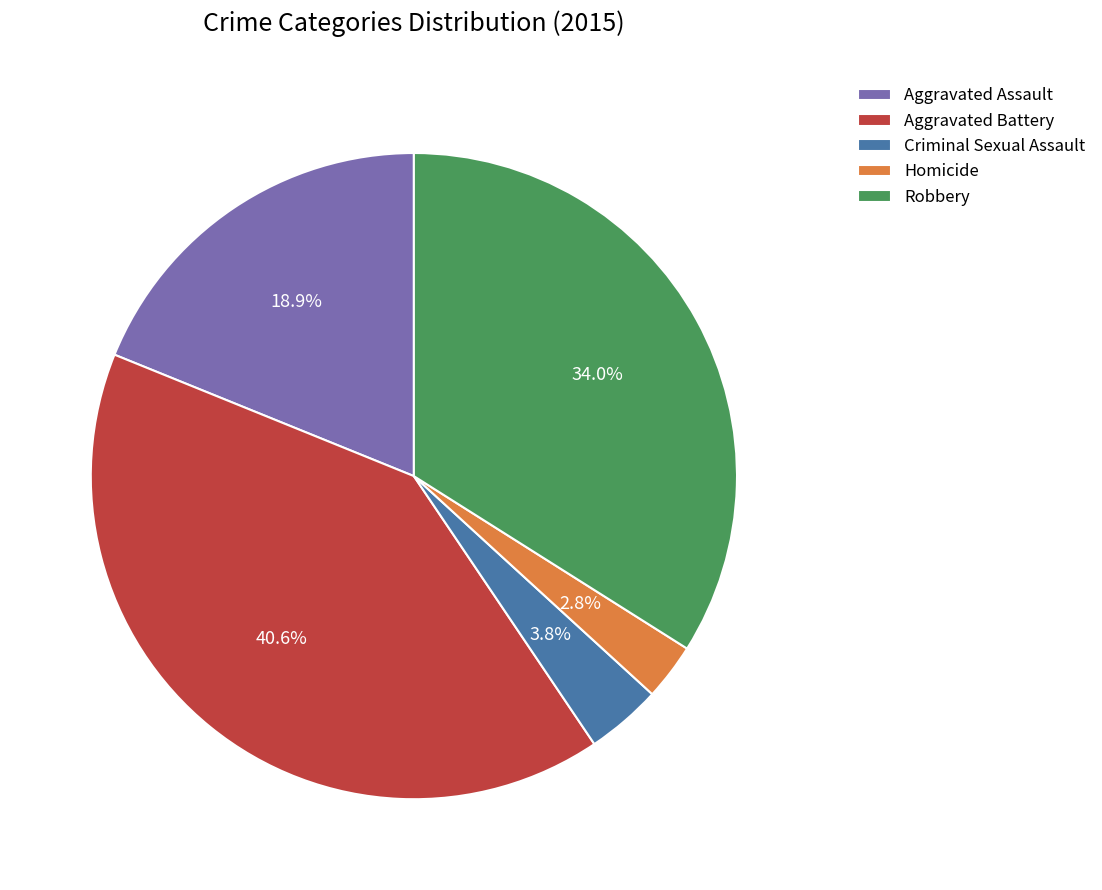

How many slices are in this pie chart?

5